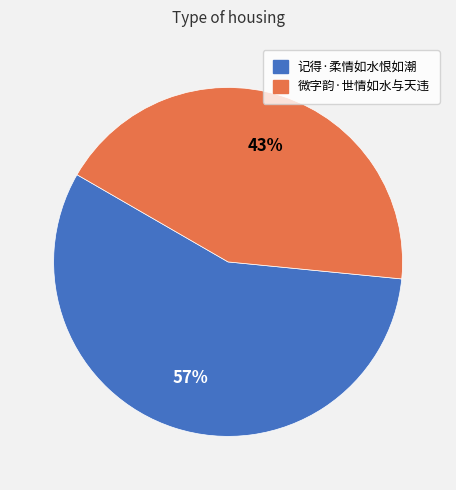

Does any single category account for the majority?

Yes